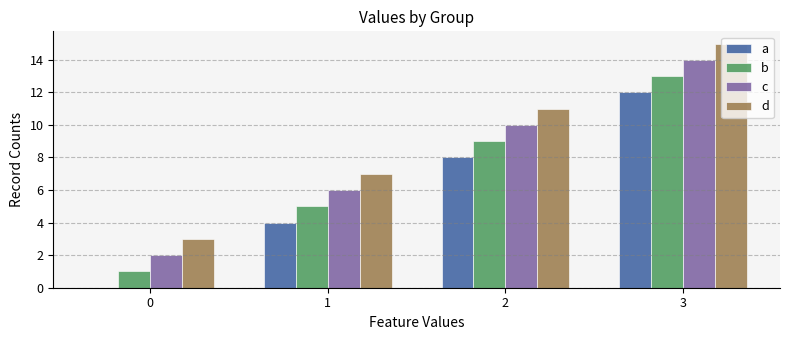

Is the value of d at 3 greater than the value of c at 1?

Yes